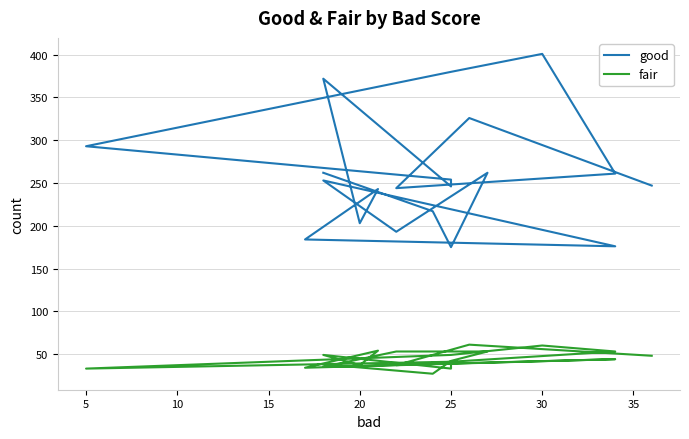

What is the smallest value displayed?

27